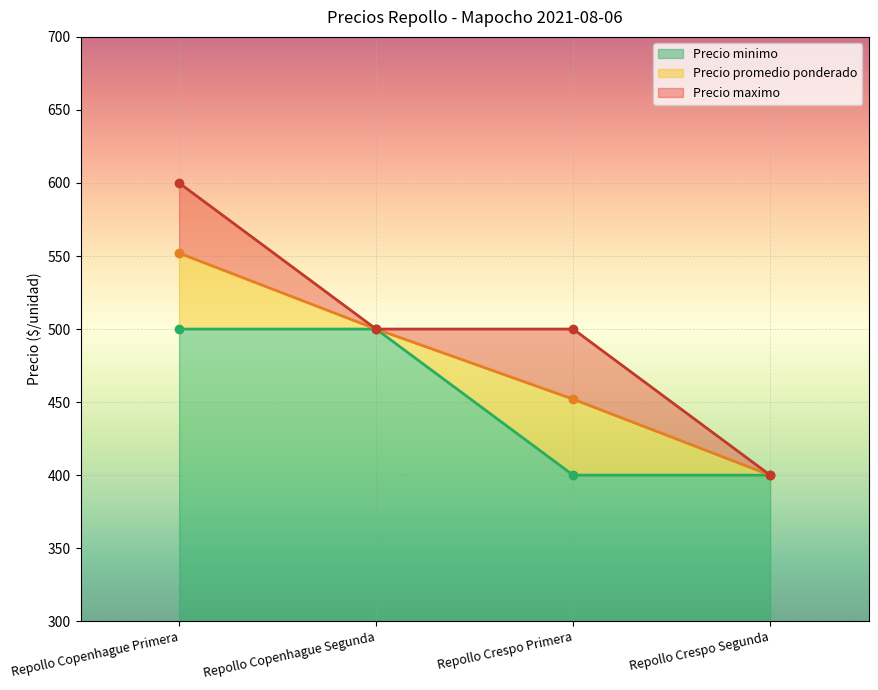

Is the value of Precio maximo at Repollo Copenhague Segunda greater than the value of Precio minimo at Repollo Crespo Primera?

Yes